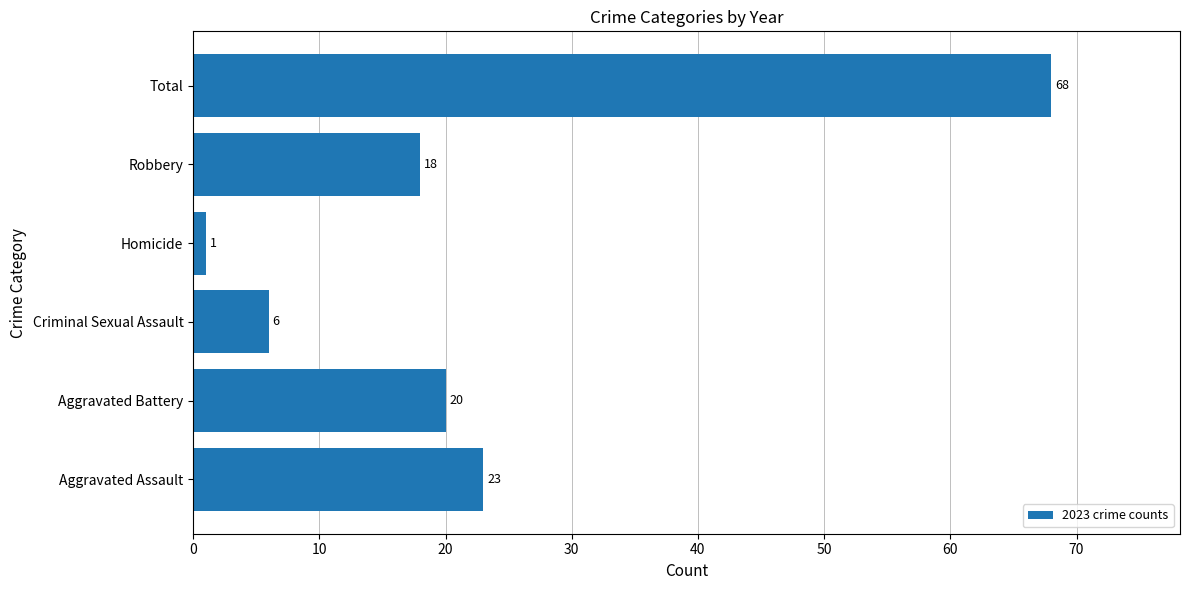

At which category does the chart reach its peak across all series?

Total